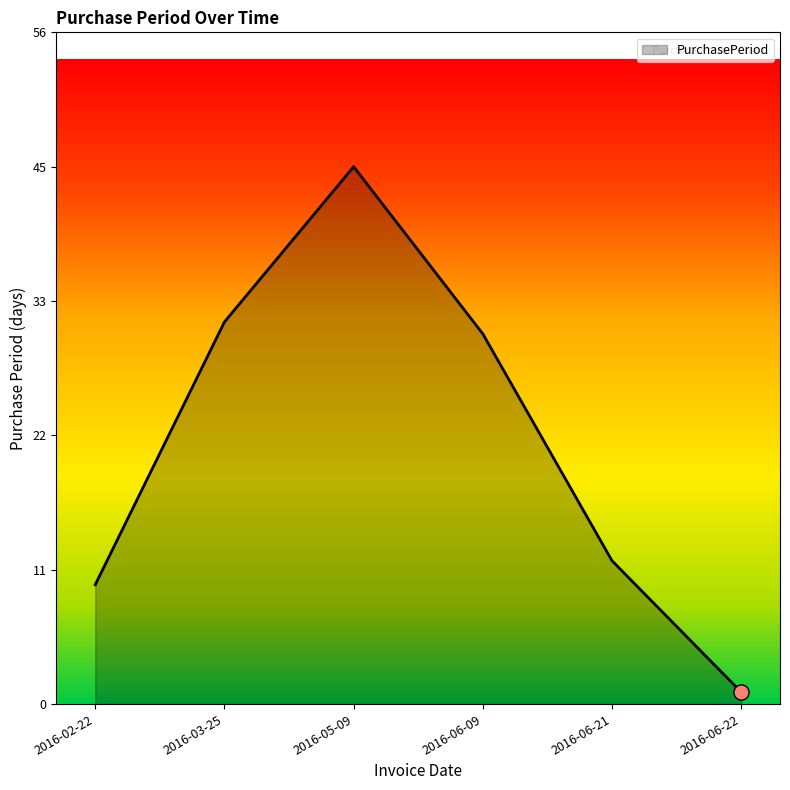

Between 2016-03-25 and 2016-06-22, which is larger?

2016-03-25